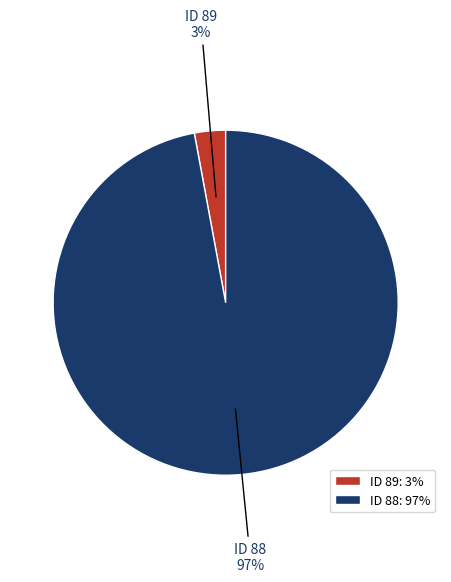

How many slices are in this pie chart?

2